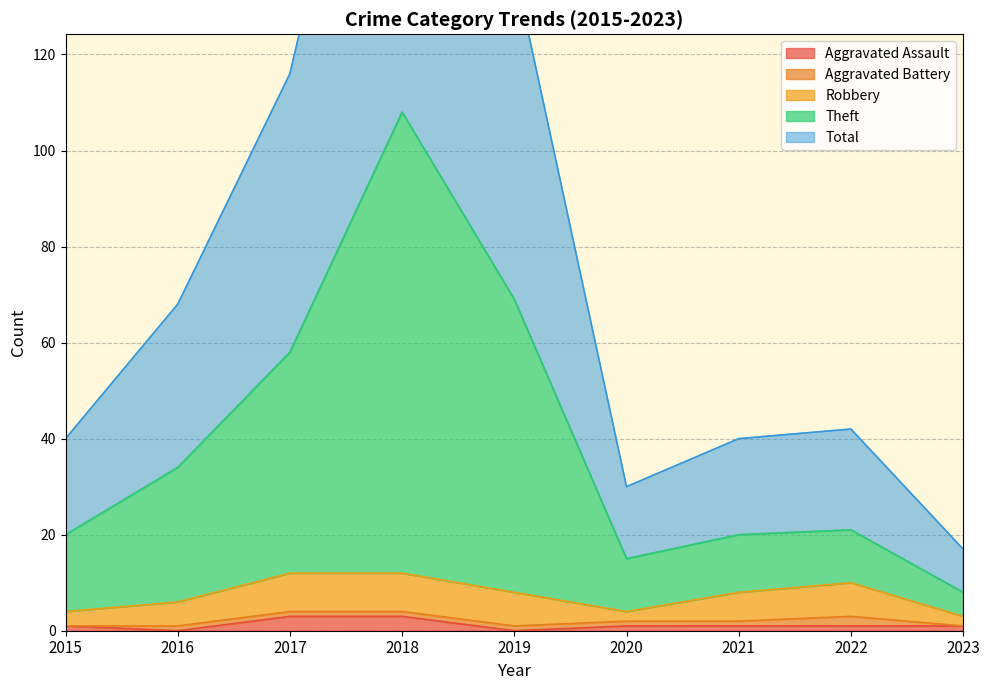

What is the difference between the maximum and minimum values in the Aggravated Assault series?

3